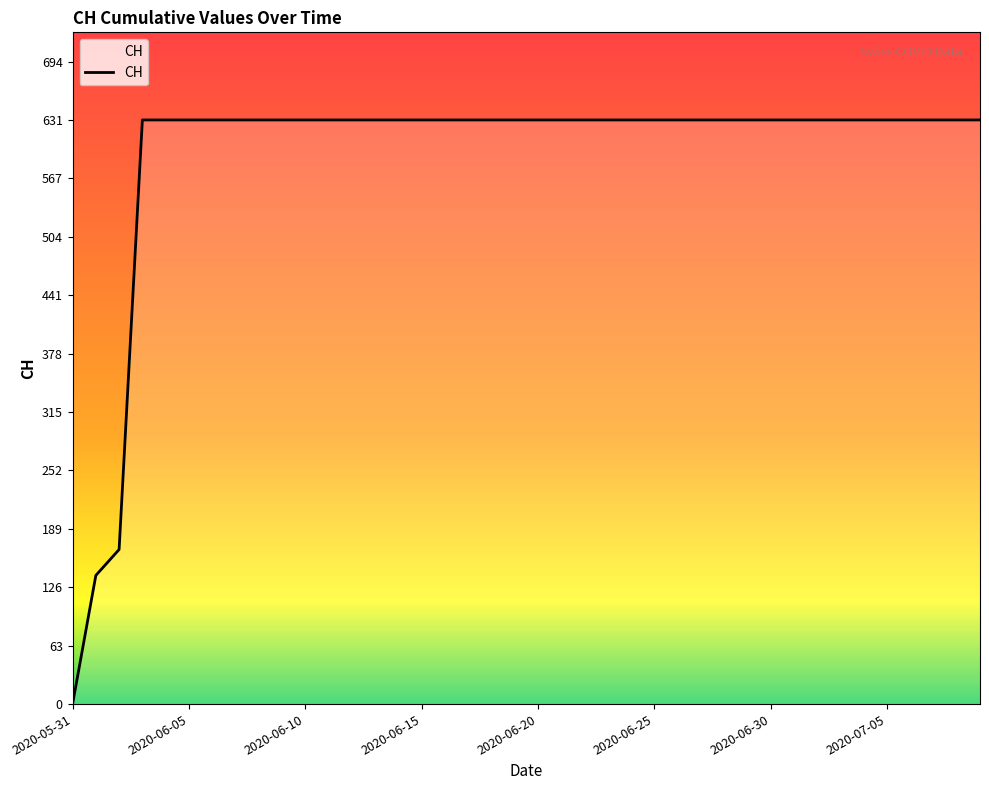

What is the difference between the maximum and minimum values?

631